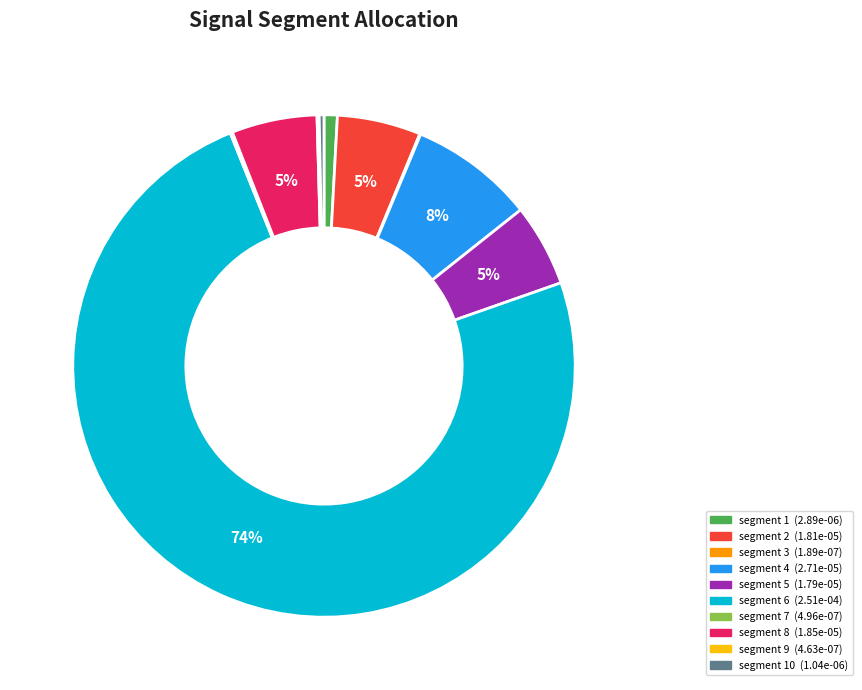

Does any single category account for the majority?

Yes